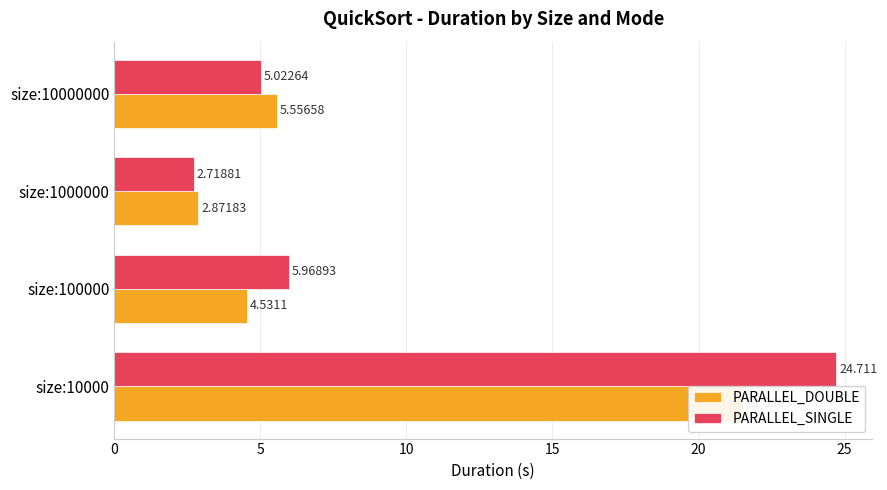

Which series has the largest range (max minus min)?

PARALLEL_SINGLE